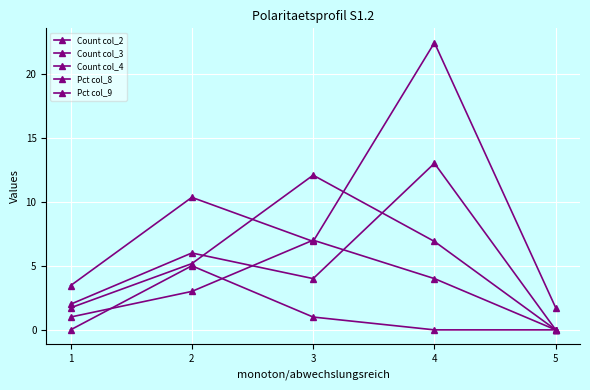

Reading left to right, list all the values displayed in this chart.

Count col_2: 1=2.0	2=6.0	3=4.0	4=13.0	5=0.0
Count col_3: 1=1.0	2=3.0	3=7.0	4=4.0	5=0.0
Count col_4: 1=0.0	2=5.0	3=1.0	4=0.0	5=0.0
Pct col_8: 1=3.5	2=10.3	3=6.9	4=22.4	5=1.7
Pct col_9: 1=1.7	2=5.2	3=12.1	4=6.9	5=0.0